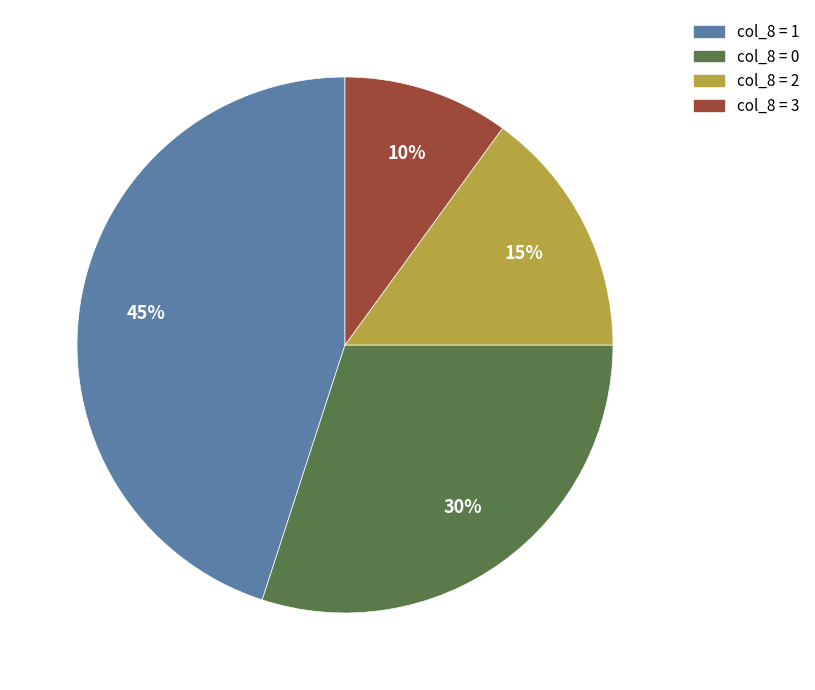

To the nearest percent, what is the average slice percentage?

25%